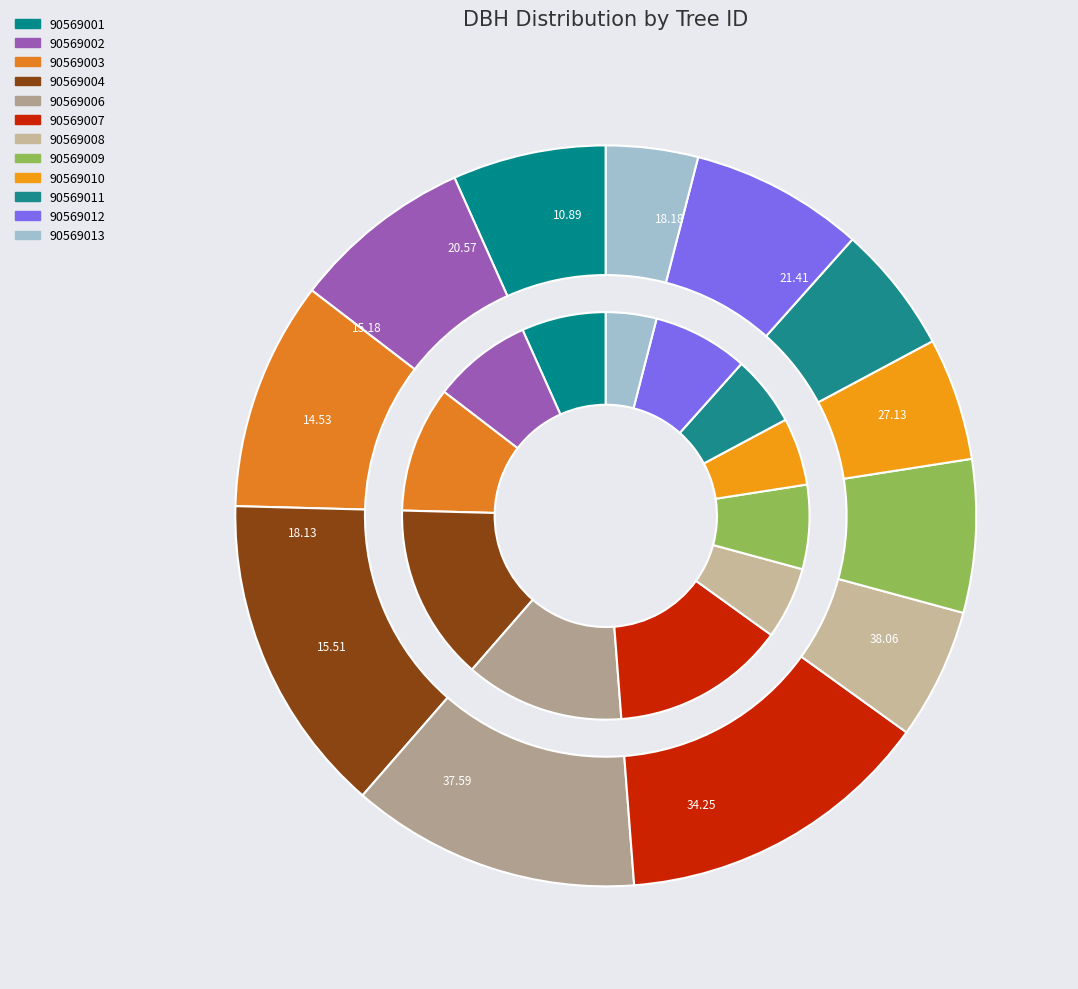

How many slices are in this pie chart?

12